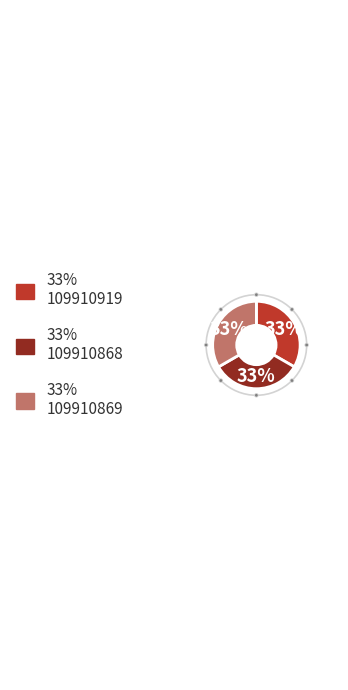

Does any single category account for the majority?

No